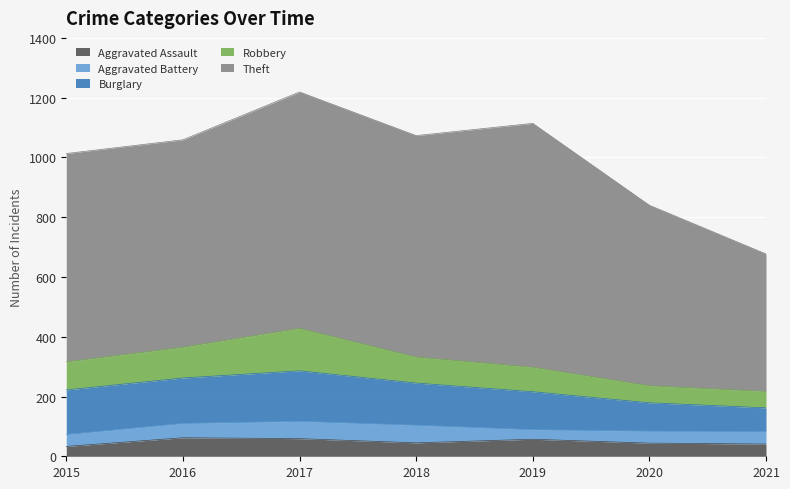

Between 2018 and 2019, which series saw the biggest shift?

Theft